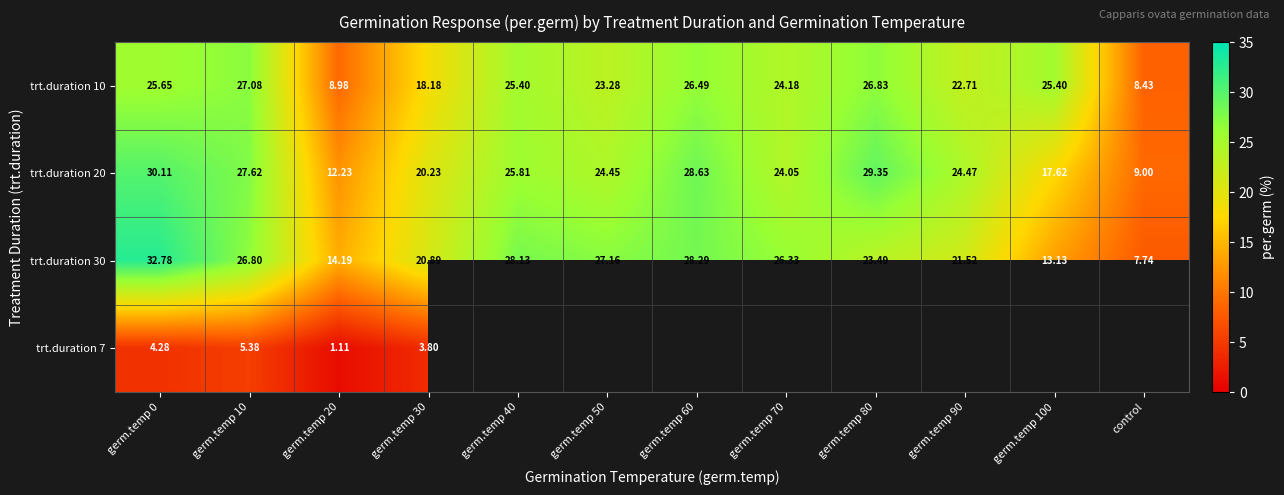

What is the minimum value shown in the chart?

1.1